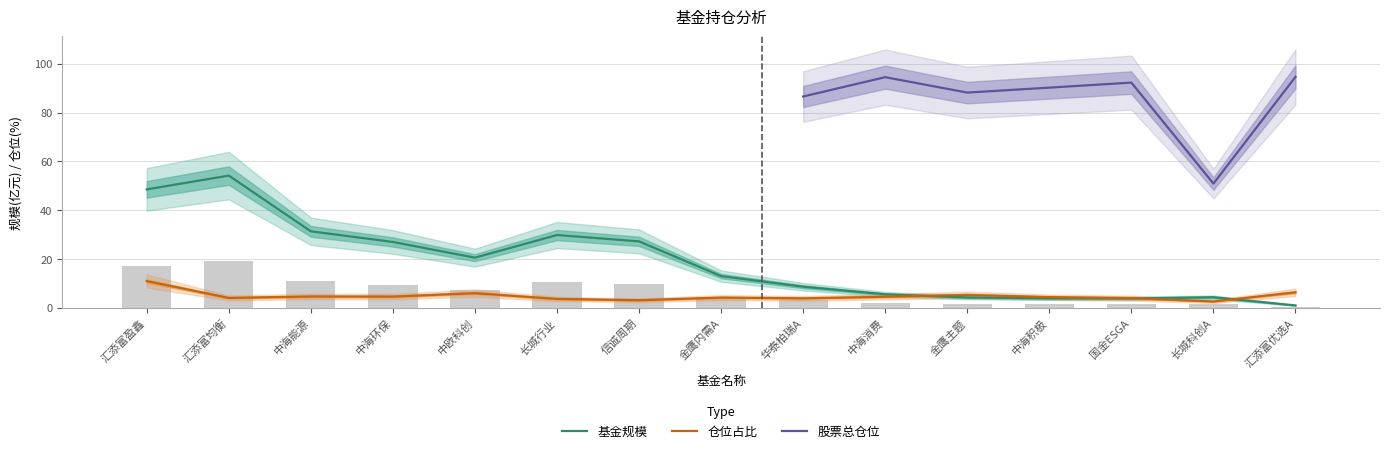

At 华泰柏瑞A, list the series in order from largest to smallest.

基金规模, 仓位占比